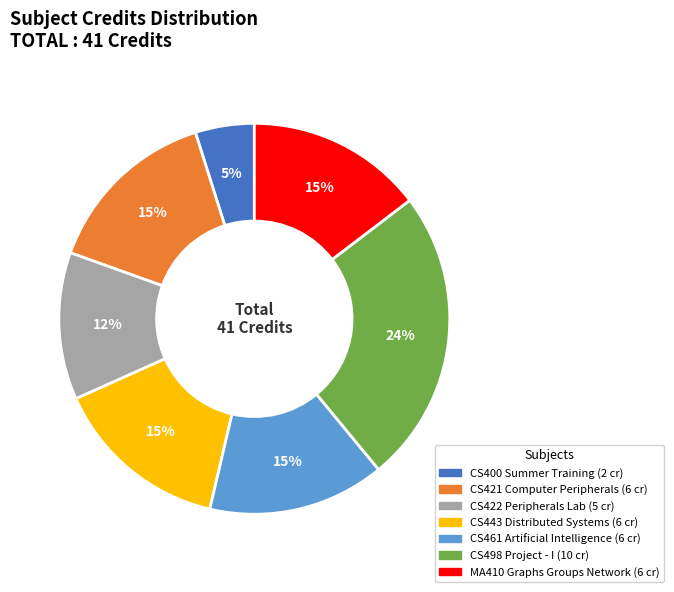

Does any single category account for the majority?

No